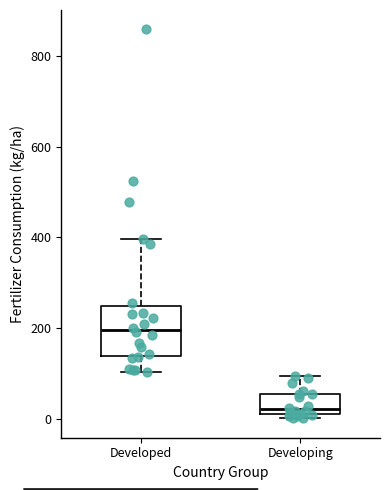

Comparing the boxes themselves (not the whiskers), which one is the tallest?

Developed